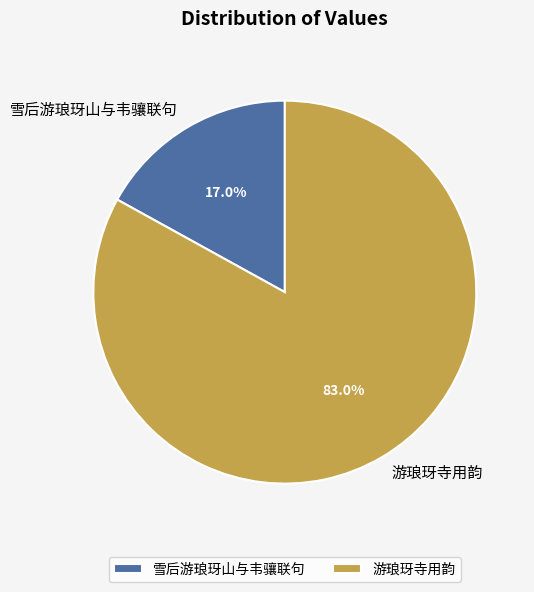

What is the ratio of the value at 雪后游琅玡山与韦骧联句 to the value at 游琅玡寺用韵?

0.2